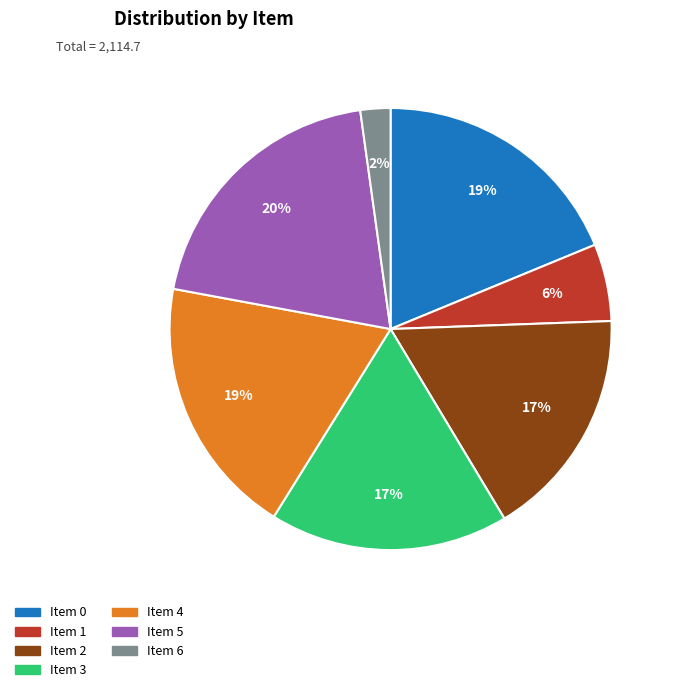

To the nearest percent, what is the difference between the largest and smallest slice percentages?

18%